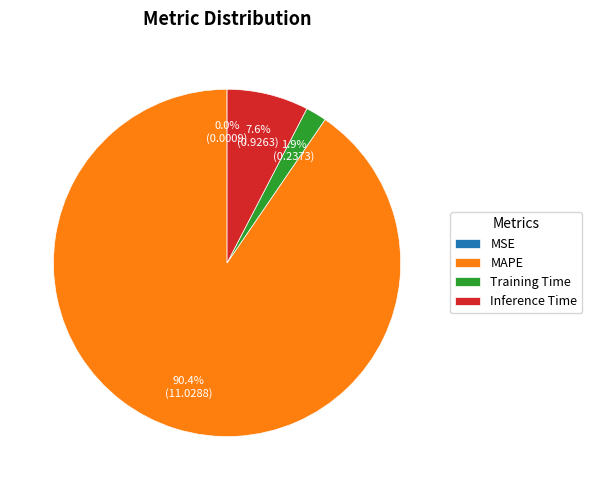

Is MAPE the majority of the pie?

Yes